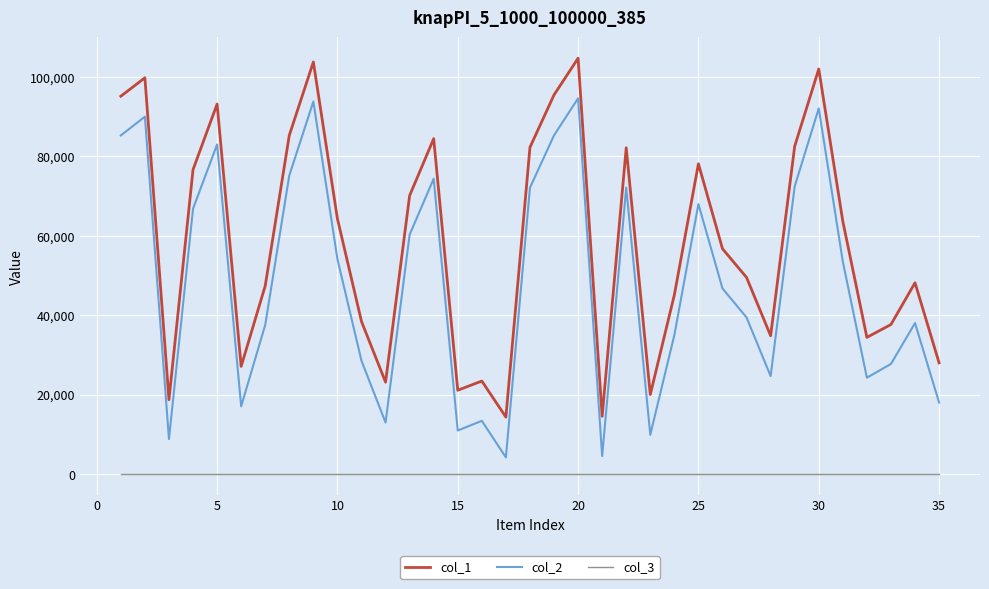

Which series has the largest total across all categories?

col_1